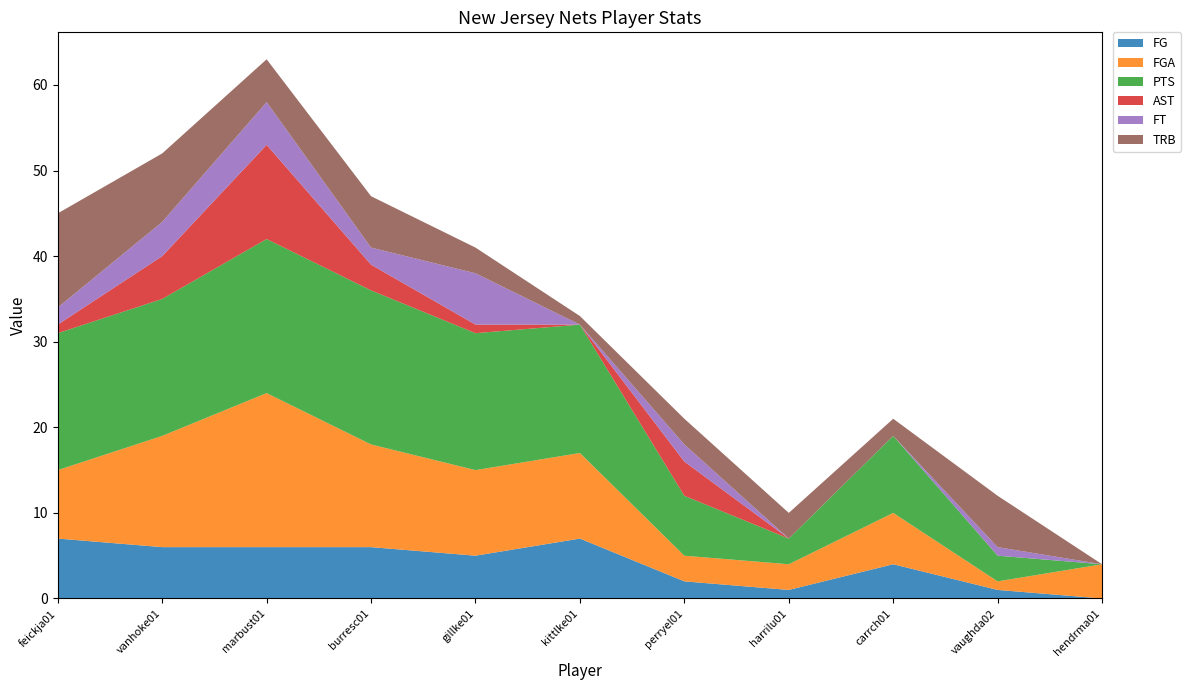

Reading left to right, list all the values displayed in this chart.

FG: feickja01=7	vanhoke01=6	marbust01=6	burresc01=6	gillke01=5	kittlke01=7	perryel01=2	harrilu01=1	carrch01=4	vaughda02=1	hendrma01=0
FGA: feickja01=8	vanhoke01=13	marbust01=18	burresc01=12	gillke01=10	kittlke01=10	perryel01=3	harrilu01=3	carrch01=6	vaughda02=1	hendrma01=4
PTS: feickja01=16	vanhoke01=16	marbust01=18	burresc01=18	gillke01=16	kittlke01=15	perryel01=7	harrilu01=3	carrch01=9	vaughda02=3	hendrma01=0
AST: feickja01=1	vanhoke01=5	marbust01=11	burresc01=3	gillke01=1	kittlke01=0	perryel01=4	harrilu01=0	carrch01=0	vaughda02=0	hendrma01=0
FT: feickja01=2	vanhoke01=4	marbust01=5	burresc01=2	gillke01=6	kittlke01=0	perryel01=2	harrilu01=0	carrch01=0	vaughda02=1	hendrma01=0
TRB: feickja01=11	vanhoke01=8	marbust01=5	burresc01=6	gillke01=3	kittlke01=1	perryel01=3	harrilu01=3	carrch01=2	vaughda02=6	hendrma01=0